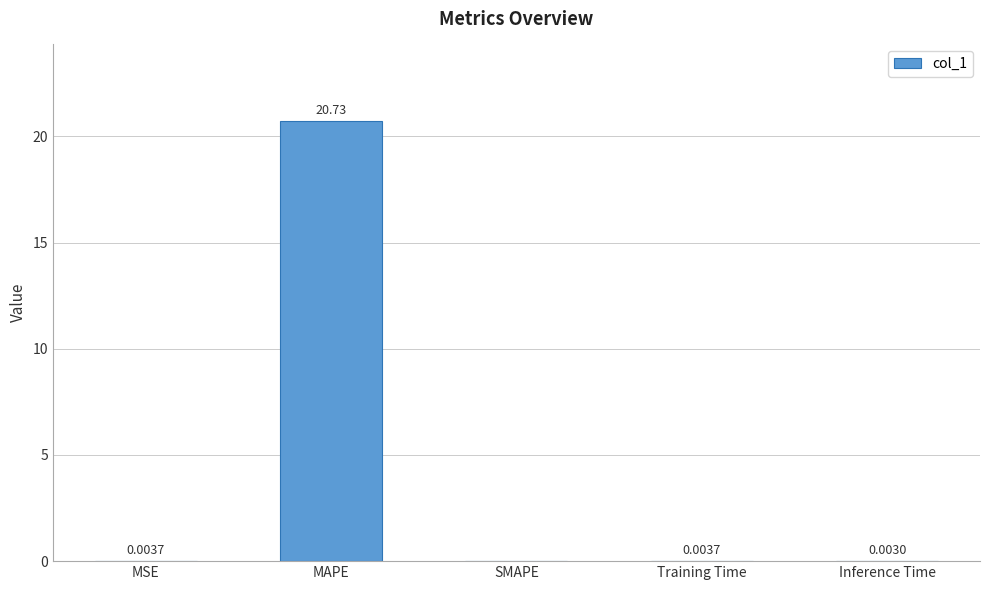

Which label corresponds to the largest value in the chart?

MAPE